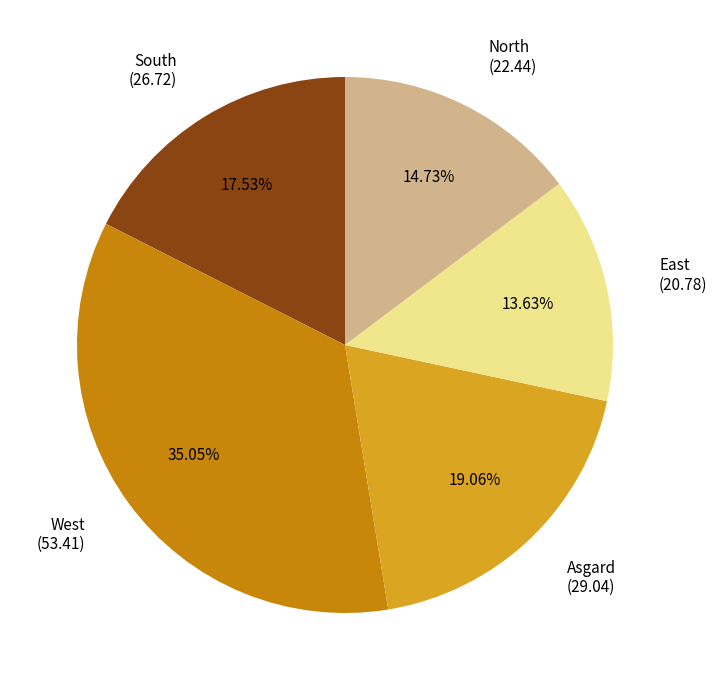

To the nearest percent, what is the difference between the largest and smallest slice percentages?

21%